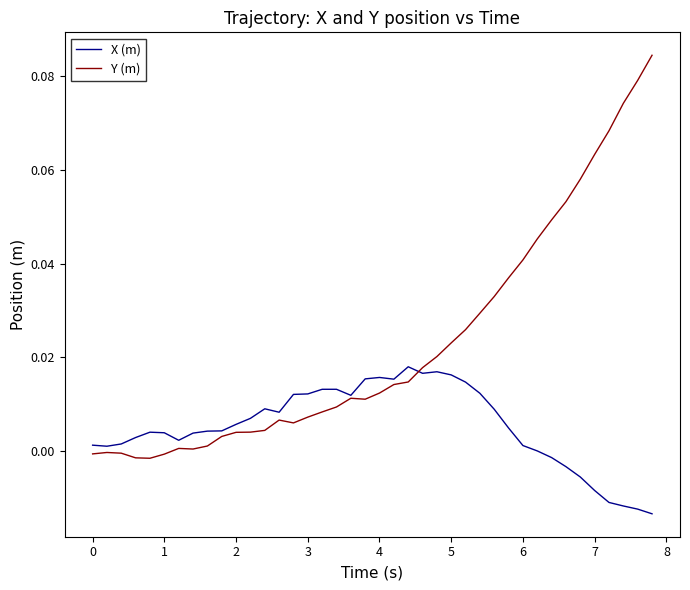

Which series has the widest spread of values?

Y (m)